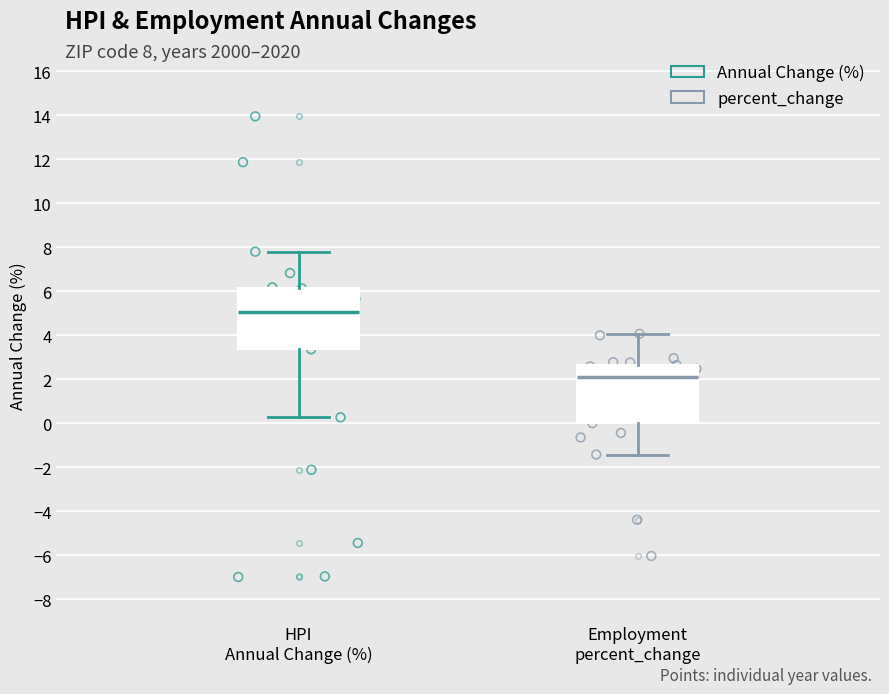

Which box has the lowest median line?

Employment percent_change